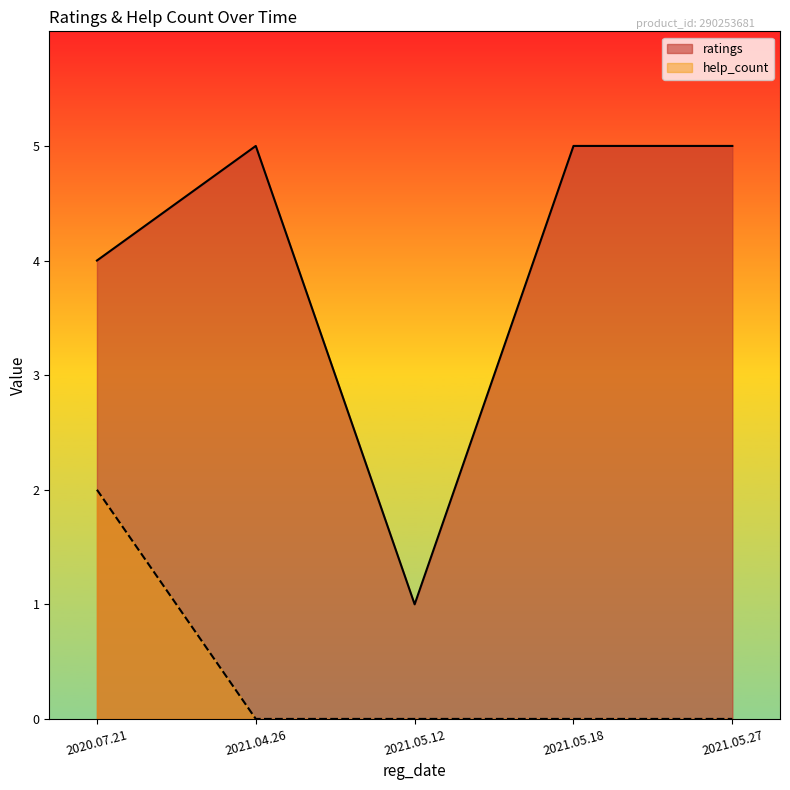

At how many categories does at least one series exceed 2?

4